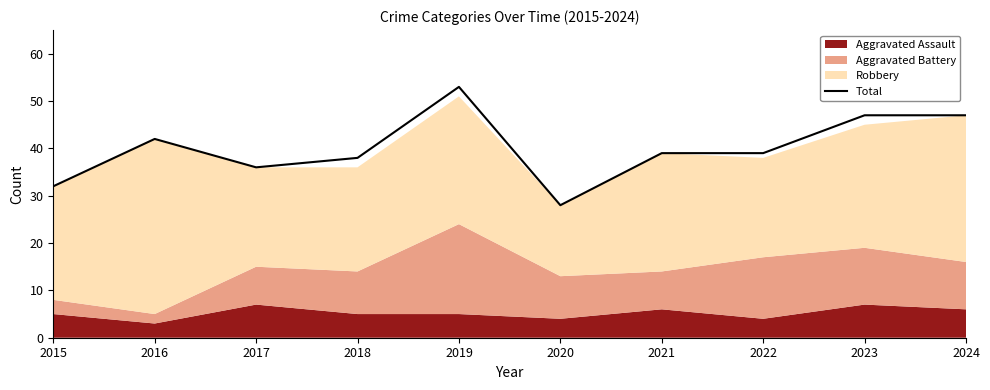

Where is the data nearest to the value 40?

2021